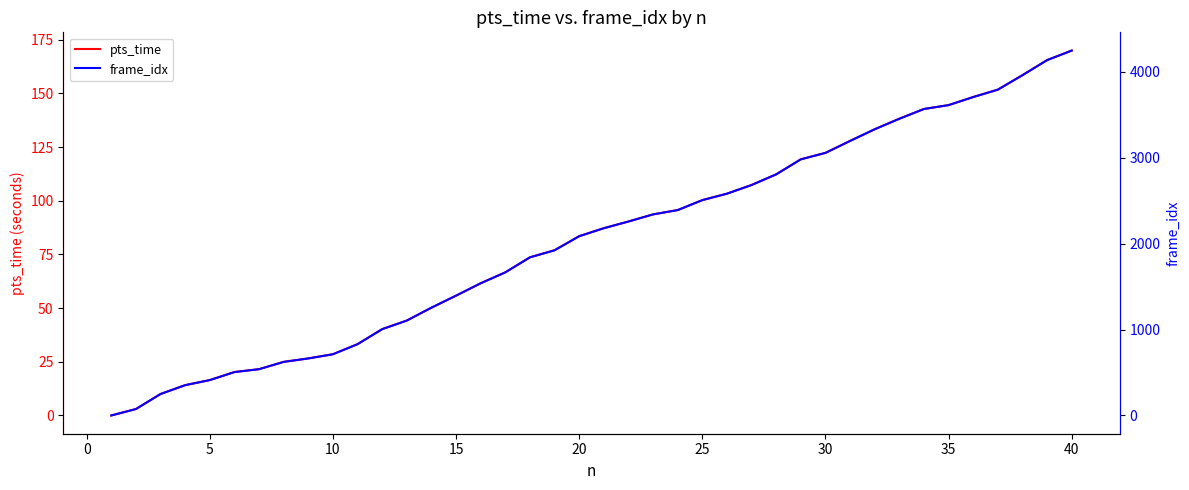

The pts_time series shows 122.3 at 30. True or false?

True